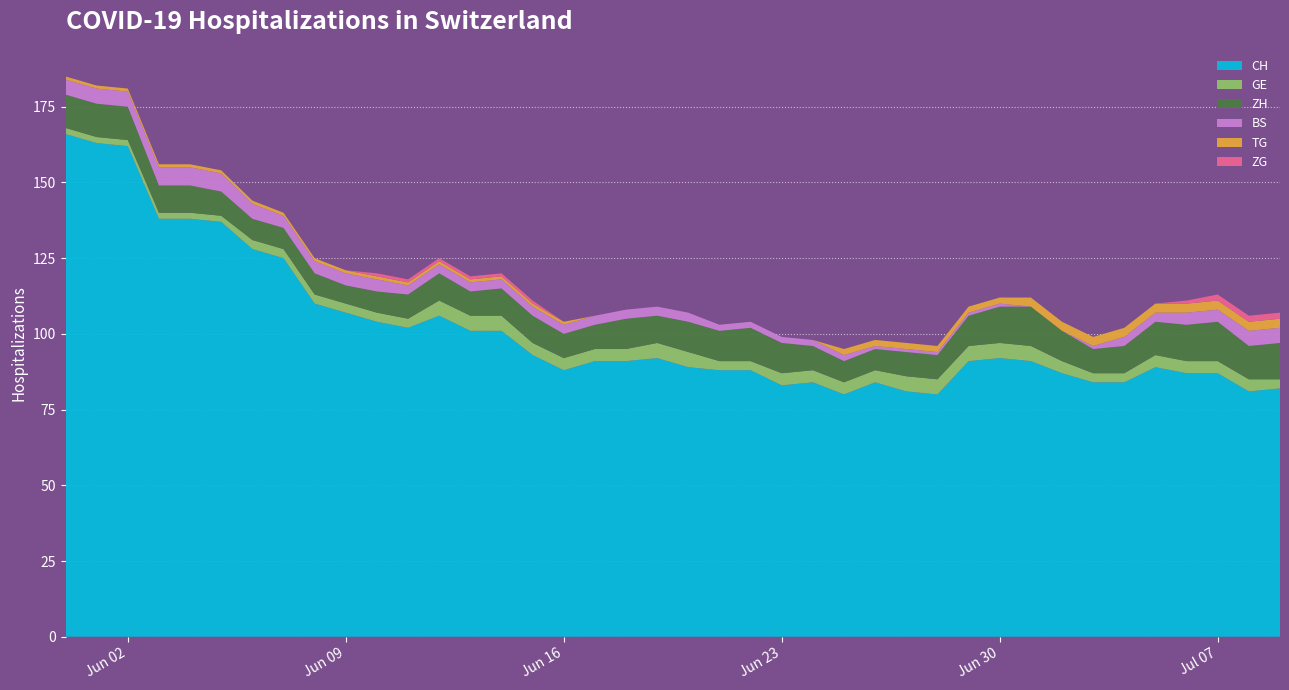

Reading left to right, extract all data points from this chart.

CH: 166	163	162	138	138	137	128	125	110	107	104	102	106	101	101	93	88	91	91	92	89	88	88	83	84	80	84	81	80	91	92	91	87	84	84	89	87	87	81	82
GE: 2	2	2	2	2	2	3	3	3	3	3	3	5	5	5	4	4	4	4	5	5	3	3	4	4	4	4	5	5	5	5	5	4	3	3	4	4	4	4	3
ZH: 11	11	11	9	9	8	7	7	7	6	7	8	9	8	9	9	8	8	10	9	10	10	11	10	8	7	7	8	8	10	12	13	10	8	9	11	12	13	11	12
BS: 5	5	5	6	6	6	5	4	4	4	4	3	3	3	3	3	3	3	3	3	3	2	2	2	2	2	1	1	1	1	1	0	0	1	3	3	4	4	5	5
TG: 1	1	1	1	1	1	1	1	1	1	1	1	1	1	1	1	1	0	0	0	0	0	0	0	0	2	2	2	2	2	2	3	3	3	3	3	3	3	3	3
ZG: 0	0	0	0	0	0	0	0	0	0	1	1	1	1	1	1	0	0	0	0	0	0	0	0	0	0	0	0	0	0	0	0	0	0	0	0	1	2	2	2